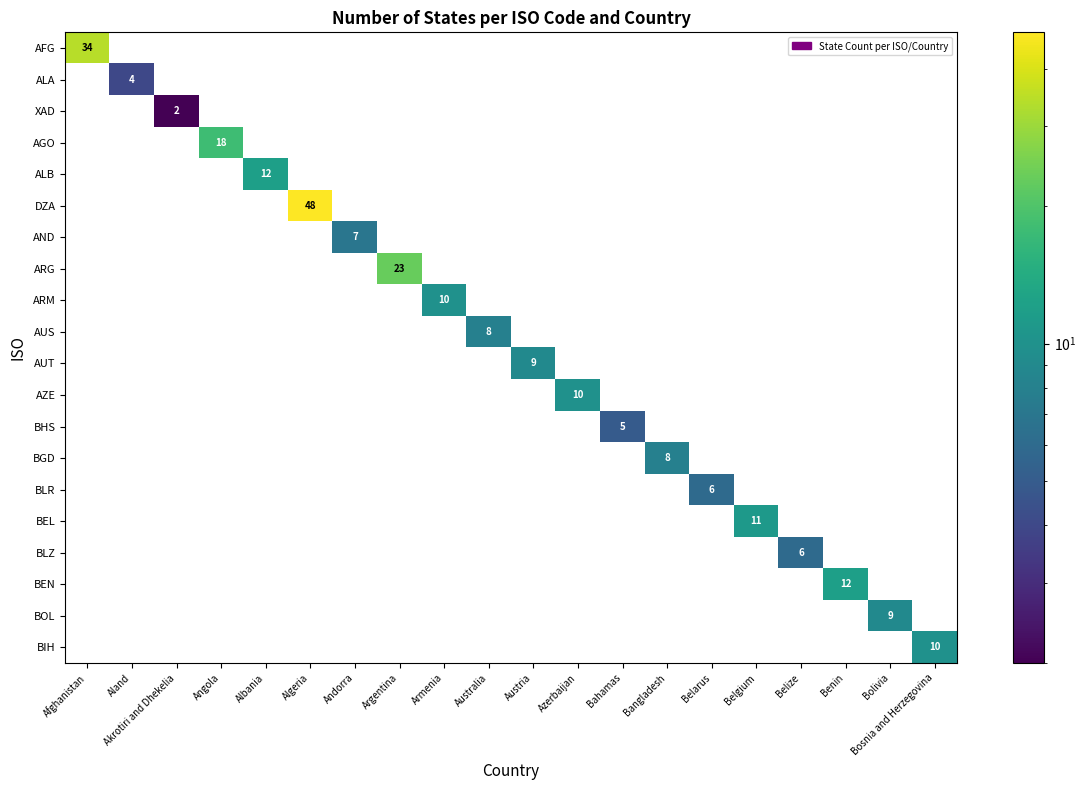

True or false: DZA has a value of 48 at Algeria.

True